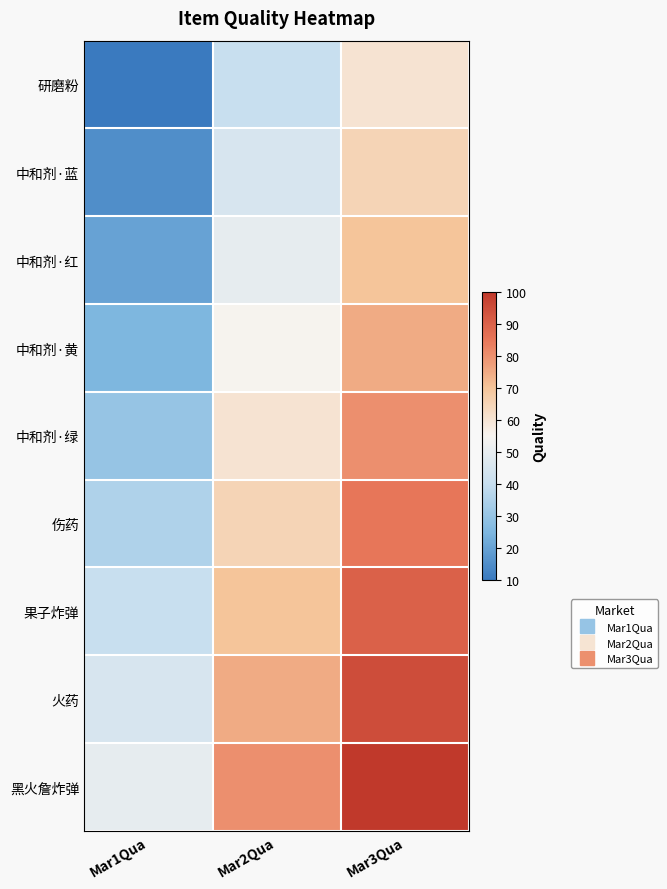

Reading left to right, transcribe all the data shown in this chart.

研磨粉: Mar1Qua=10	Mar2Qua=40	Mar3Qua=60
中和剂·蓝: Mar1Qua=15	Mar2Qua=45	Mar3Qua=65
中和剂·红: Mar1Qua=20	Mar2Qua=50	Mar3Qua=70
中和剂·黄: Mar1Qua=25	Mar2Qua=55	Mar3Qua=75
中和剂·绿: Mar1Qua=30	Mar2Qua=60	Mar3Qua=80
伤药: Mar1Qua=35	Mar2Qua=65	Mar3Qua=85
果子炸弹: Mar1Qua=40	Mar2Qua=70	Mar3Qua=90
火药: Mar1Qua=45	Mar2Qua=75	Mar3Qua=95
黑火詹炸弹: Mar1Qua=50	Mar2Qua=80	Mar3Qua=100